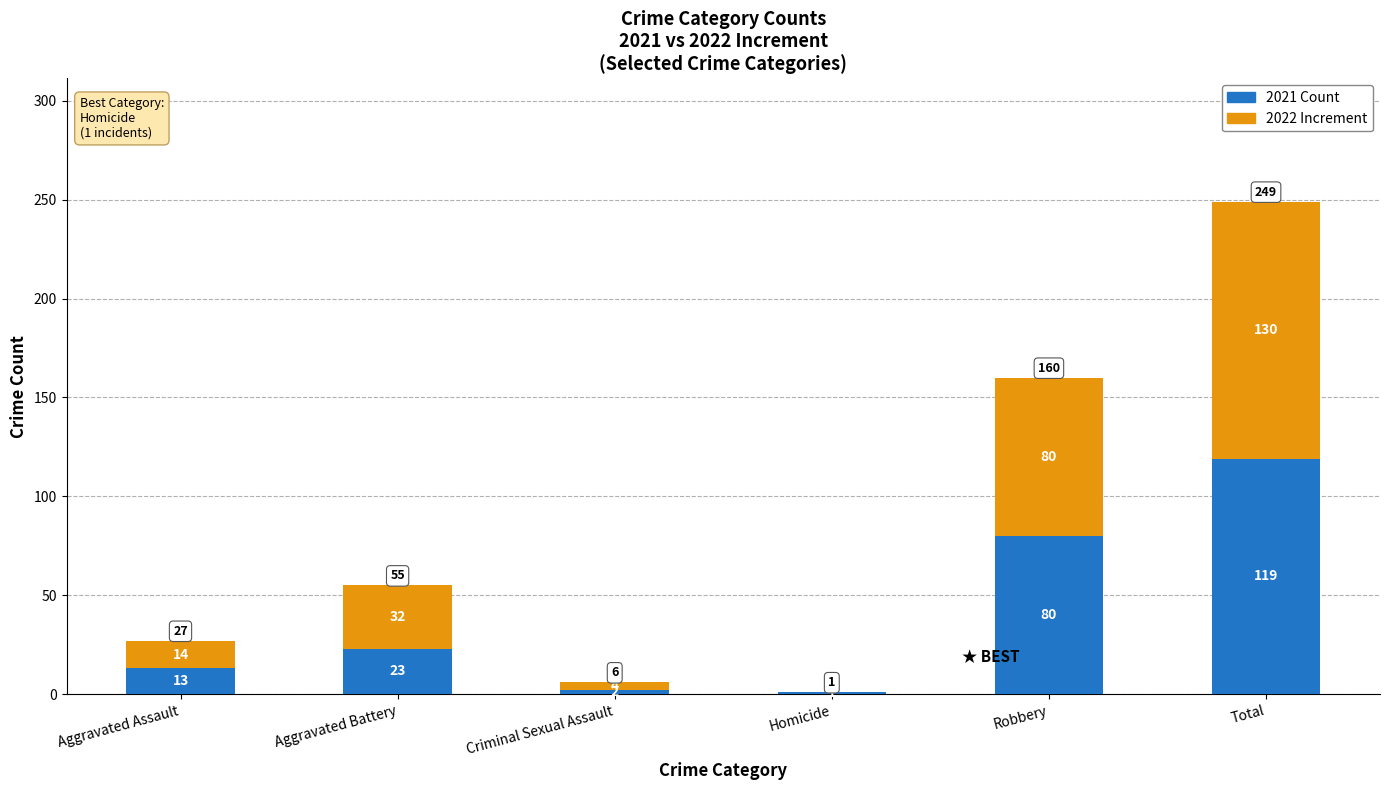

What is the total value across all series at Robbery?

160